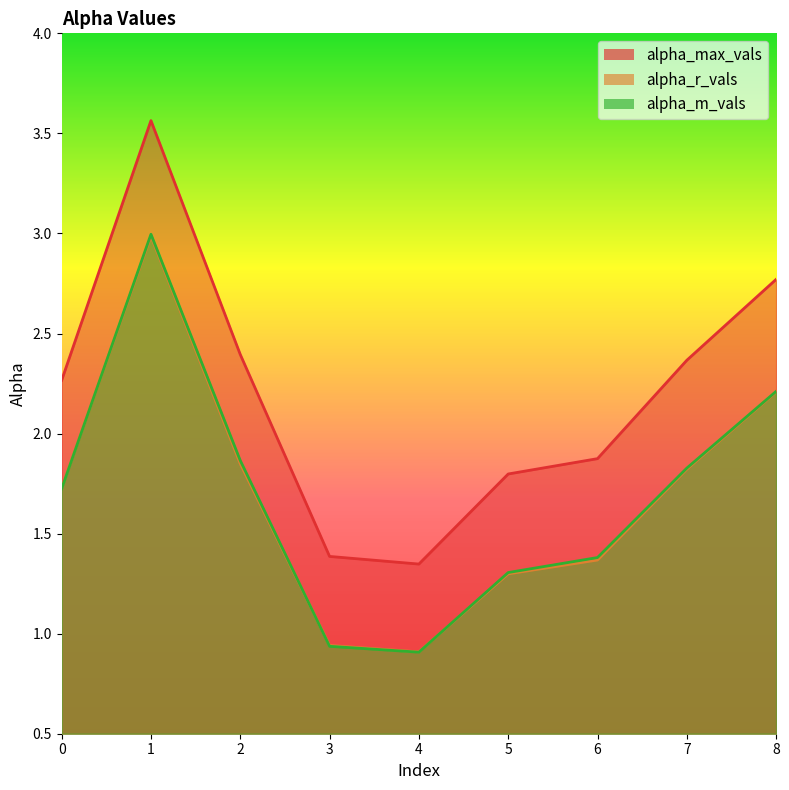

How many interior local peaks does the alpha_m_vals series have?

1